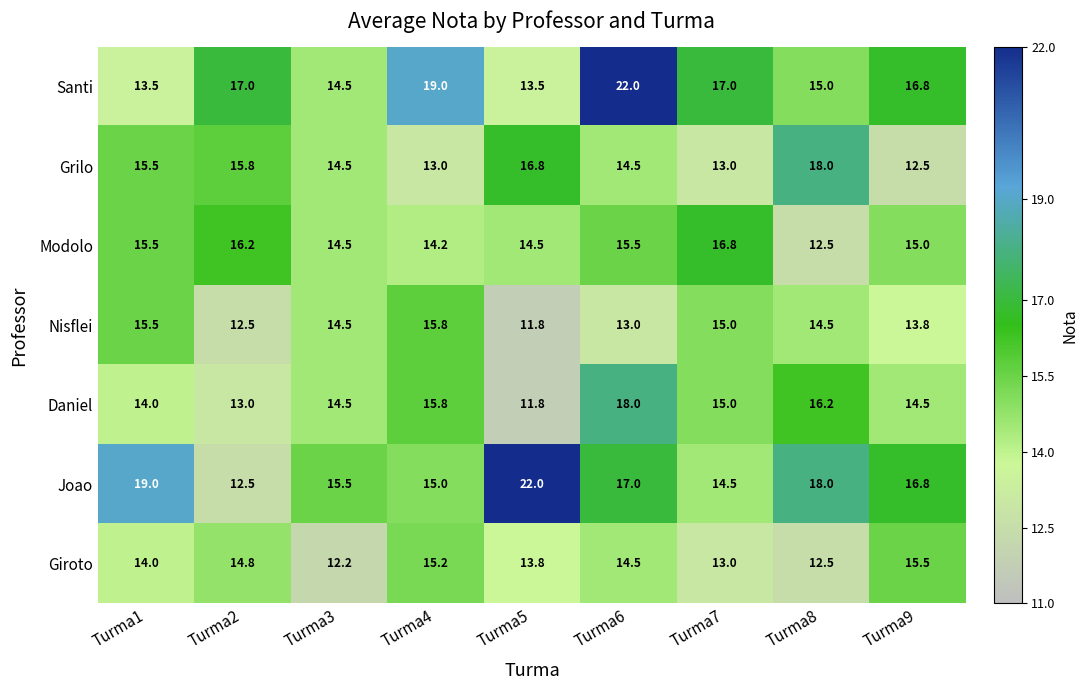

The Grilo series shows 5.2 at Turma2. True or false?

False